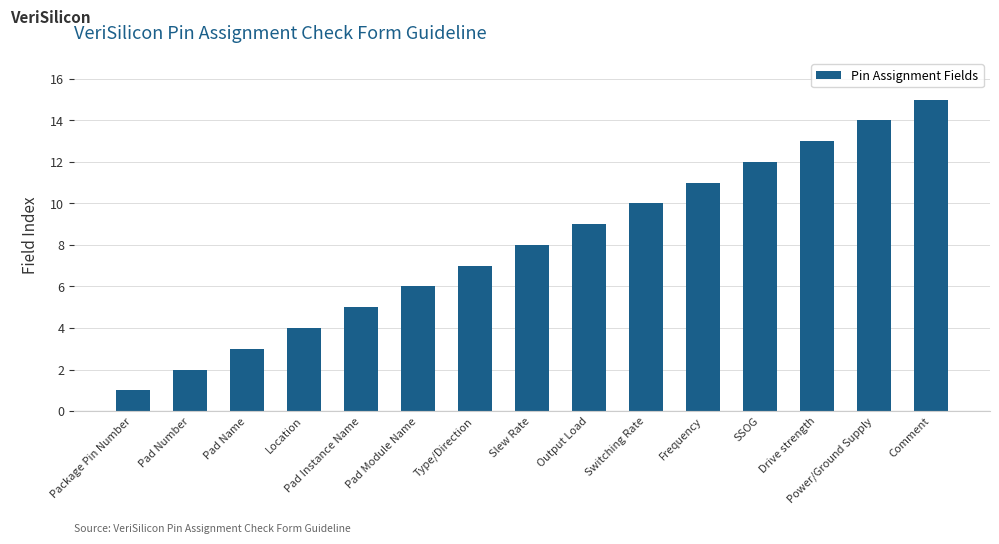

True or false: the data shows 14 at Output Load.

False